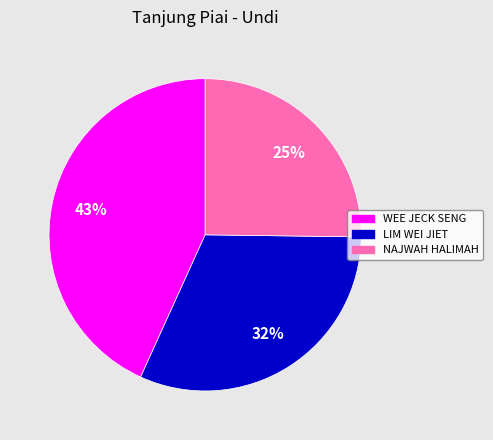

To the nearest percent, what is the average slice percentage?

33%